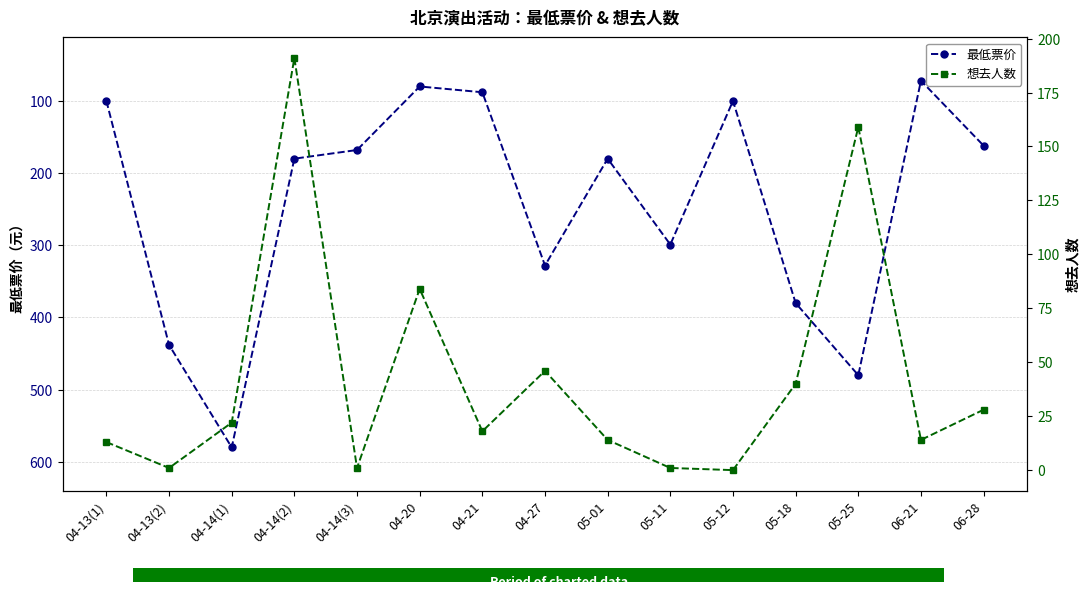

Rank the categories by 想去人数 value from highest to lowest.

04-14(2), 05-25, 04-20, 04-27, 05-18, 06-28, 04-14(1), 04-21, 05-01, 06-21, 04-13(1), 04-13(2), 04-14(3), 05-11, 05-12